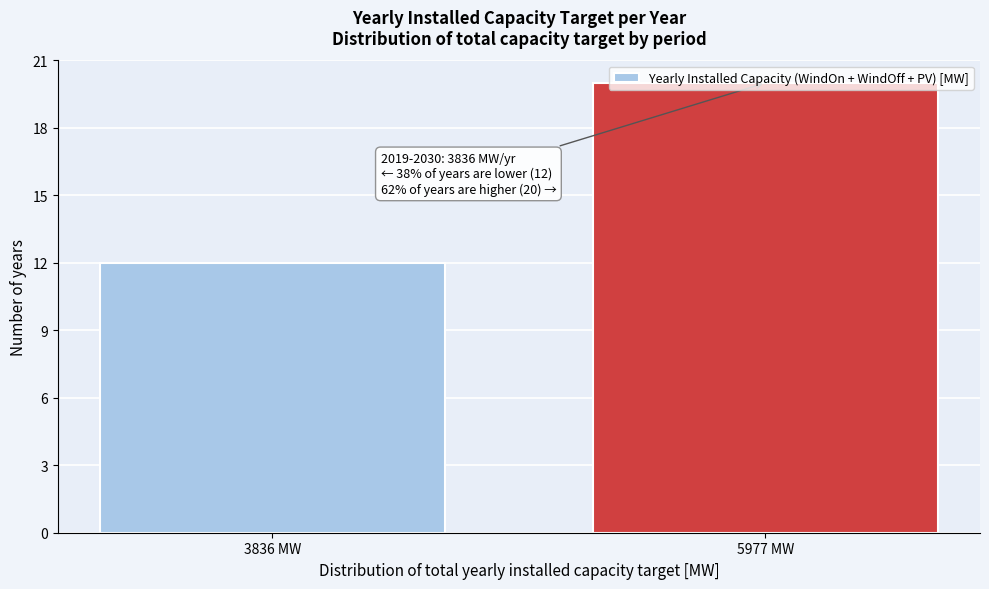

What value does the data have at 3836 MW?

12